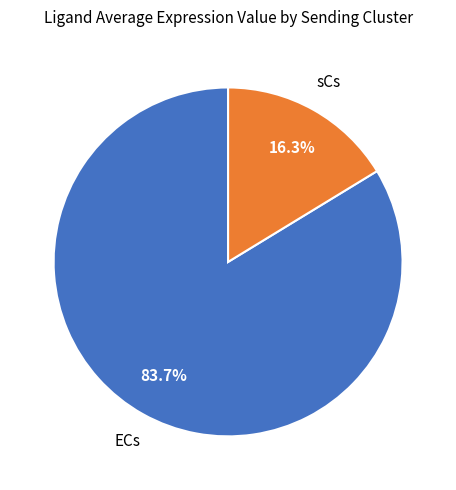

Does any single category account for the majority?

Yes